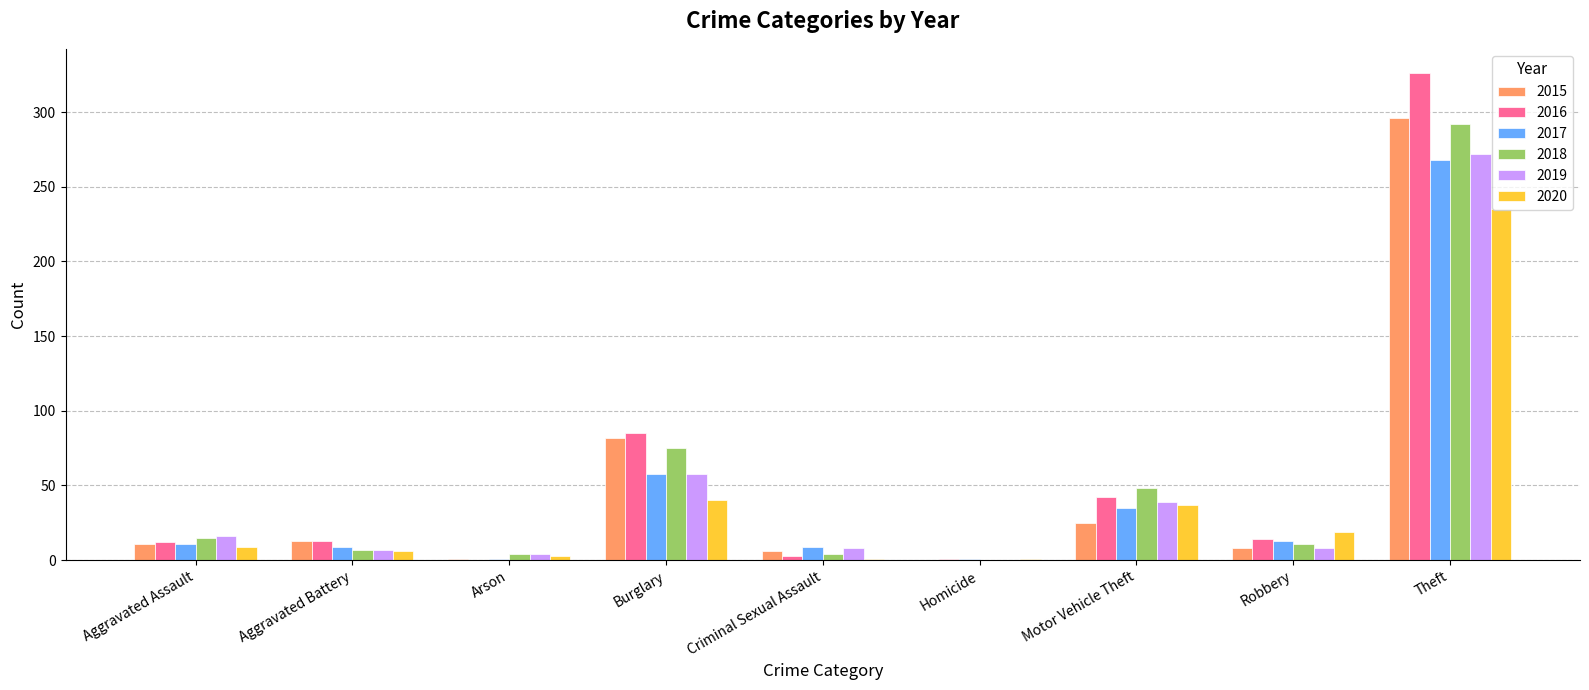

The value of 2019 at Aggravated Battery is 7. True or false?

True